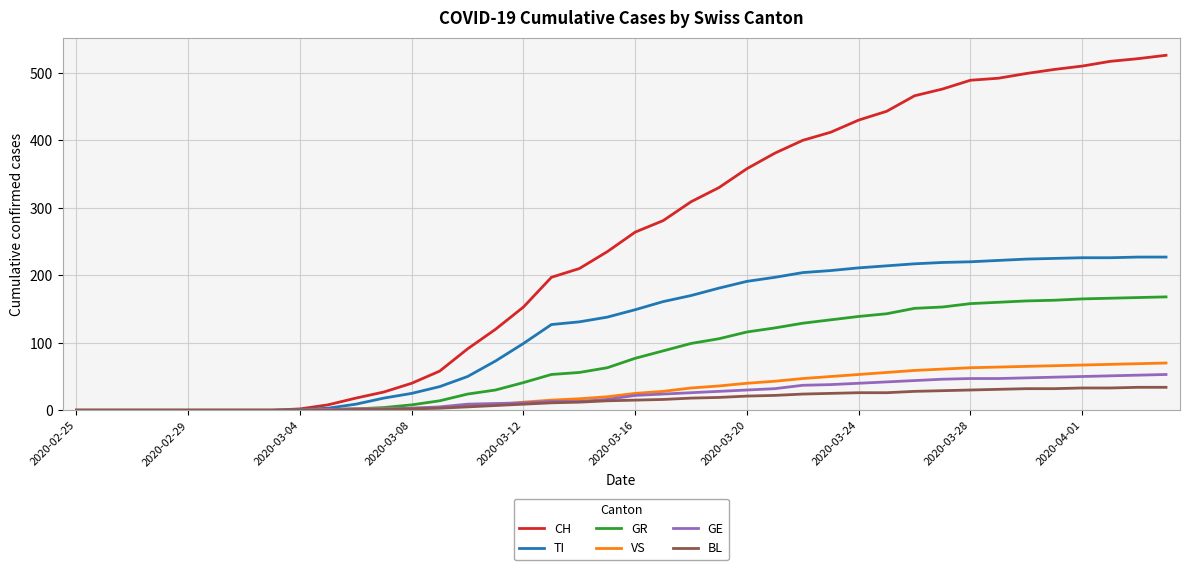

Which series has the widest spread of values?

CH